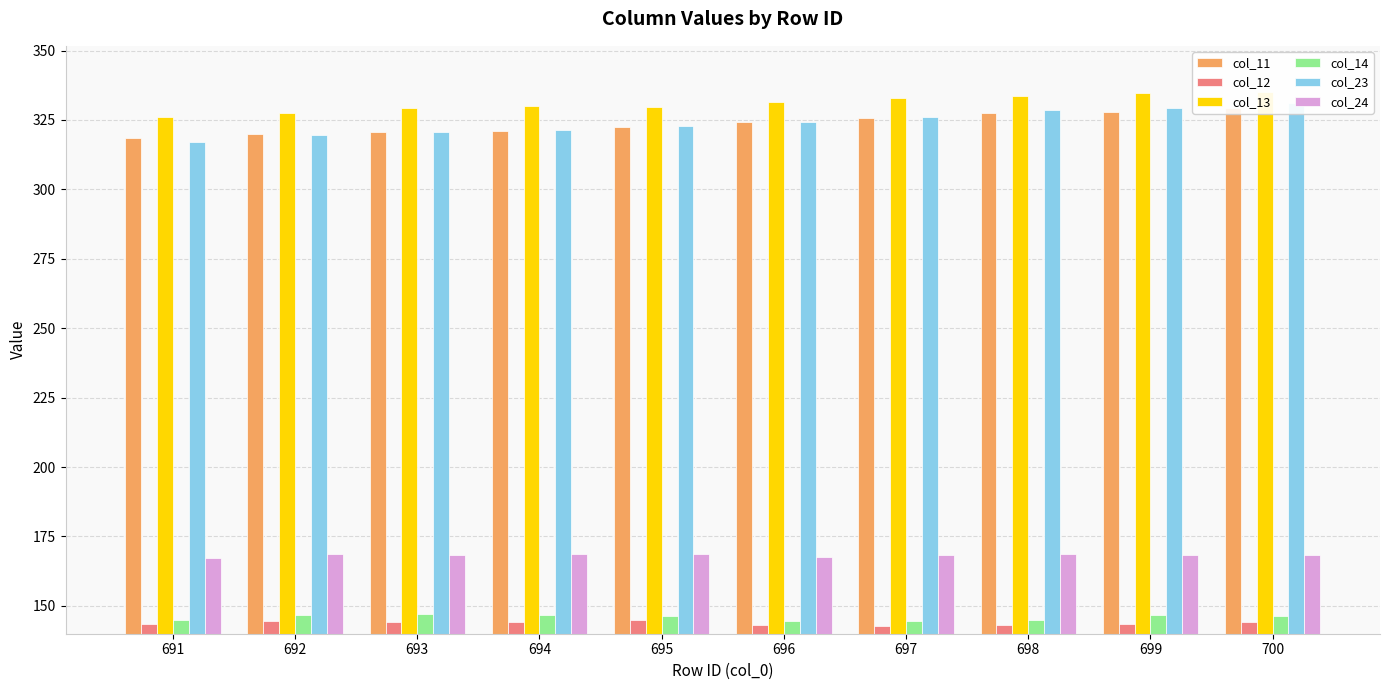

Reading left to right, transcribe all the data shown in this chart.

col_11: 691=318.5	692=319.9	693=320.6	694=321.0	695=322.4	696=324.3	697=325.8	698=327.4	699=327.9	700=329.3
col_12: 691=143.5	692=144.4	693=144.2	694=144.1	695=144.8	696=143.2	697=142.8	698=143.2	699=143.6	700=144.1
col_13: 691=326.0	692=327.6	693=329.2	694=330.0	695=329.6	696=331.3	697=333.1	698=333.5	699=334.5	700=335.0
col_14: 691=145.0	692=146.5	693=146.9	694=146.6	695=146.2	696=144.6	697=144.6	698=145.0	699=146.8	700=146.5
col_23: 691=317.0	692=319.6	693=320.6	694=321.3	695=322.7	696=324.3	697=326.2	698=328.5	699=329.3	700=331.2
col_24: 691=167.2	692=168.7	693=168.3	694=168.5	695=168.7	696=167.6	697=168.3	698=168.7	699=168.1	700=168.3